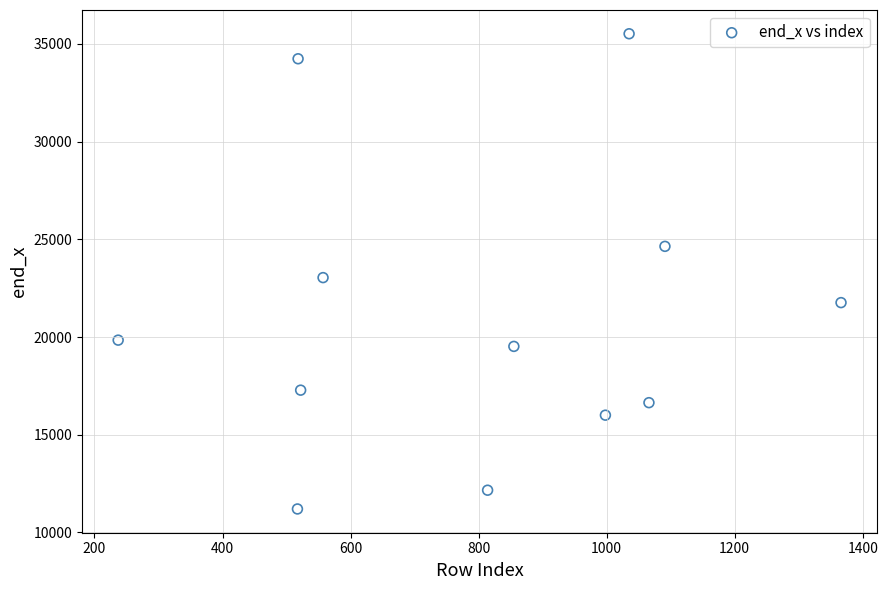

What is the range of X values (max minus min)?

1129